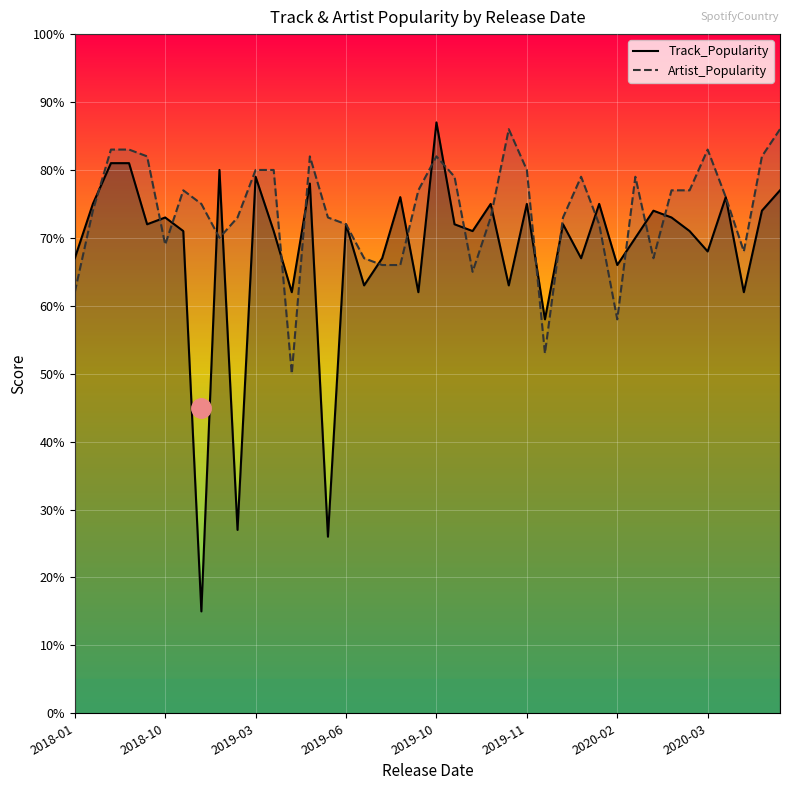

Does the chart display data point markers on the line(s)?

No